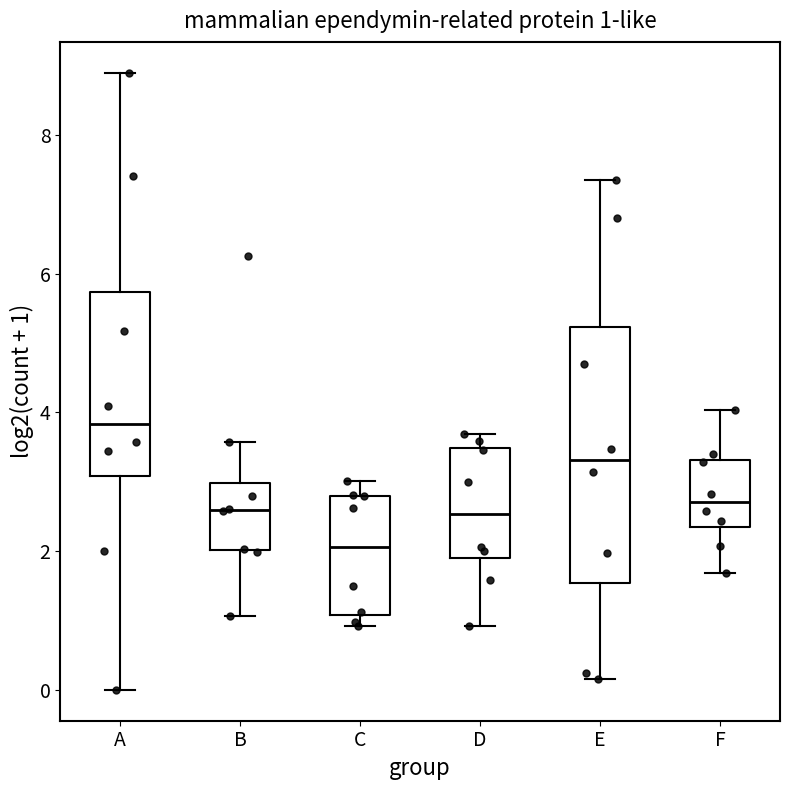

Comparing the boxes themselves (not the whiskers), which one is the tallest?

E